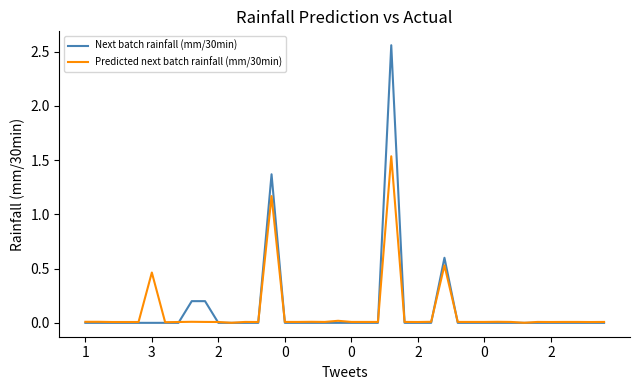

What is the average value of the Next batch rainfall (mm/30min) series?

0.1